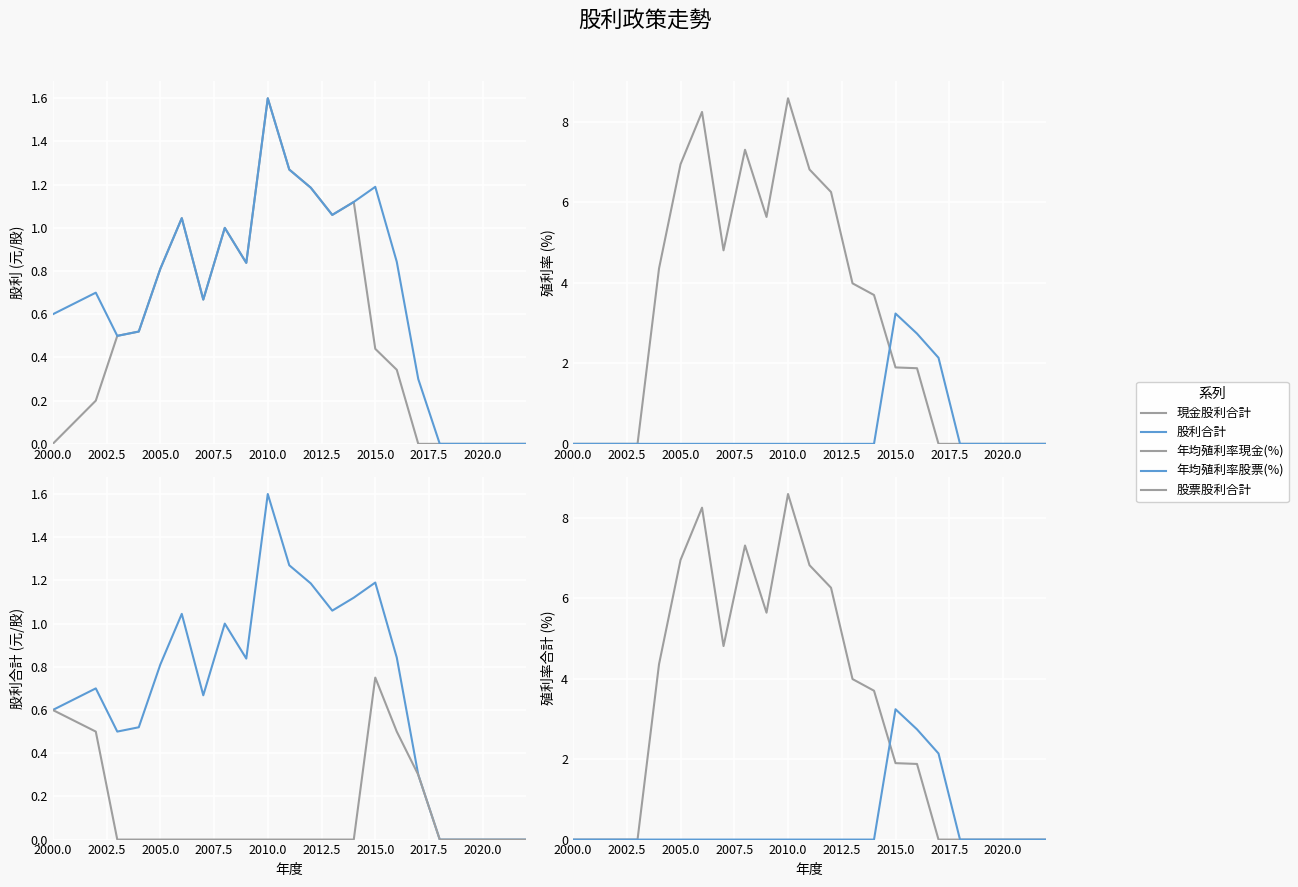

True or false: 股票股利合計 and 年均殖利率股票(%) intersect in this chart.

False